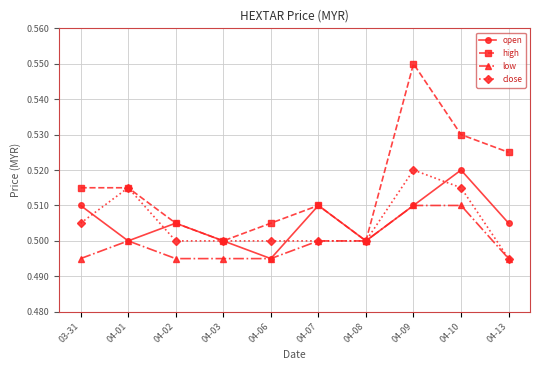

What is the label of the 6th point from the right?

04-06